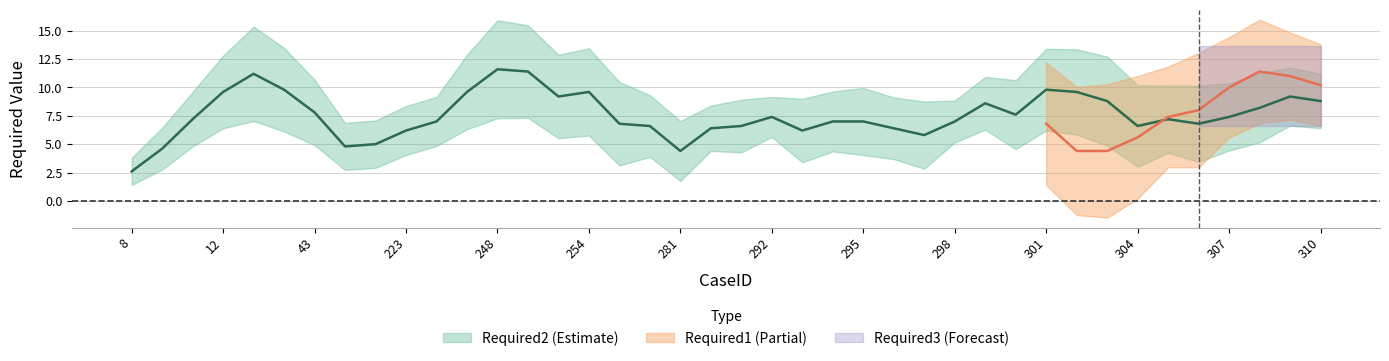

Is the value of Required2 at 303 greater than the value of Required1 at 292?

Yes